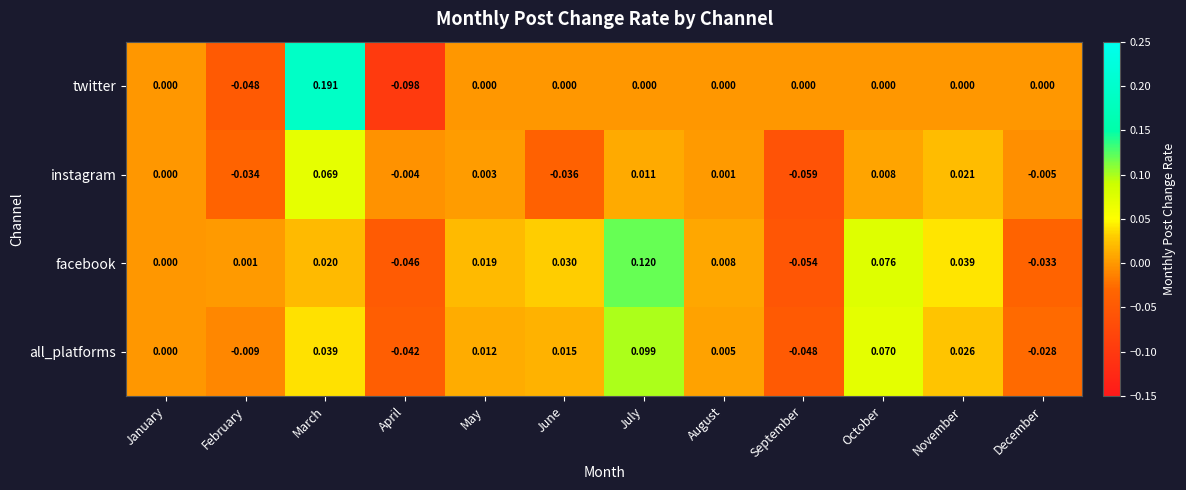

How many values in the all_platforms series are below 0?

4